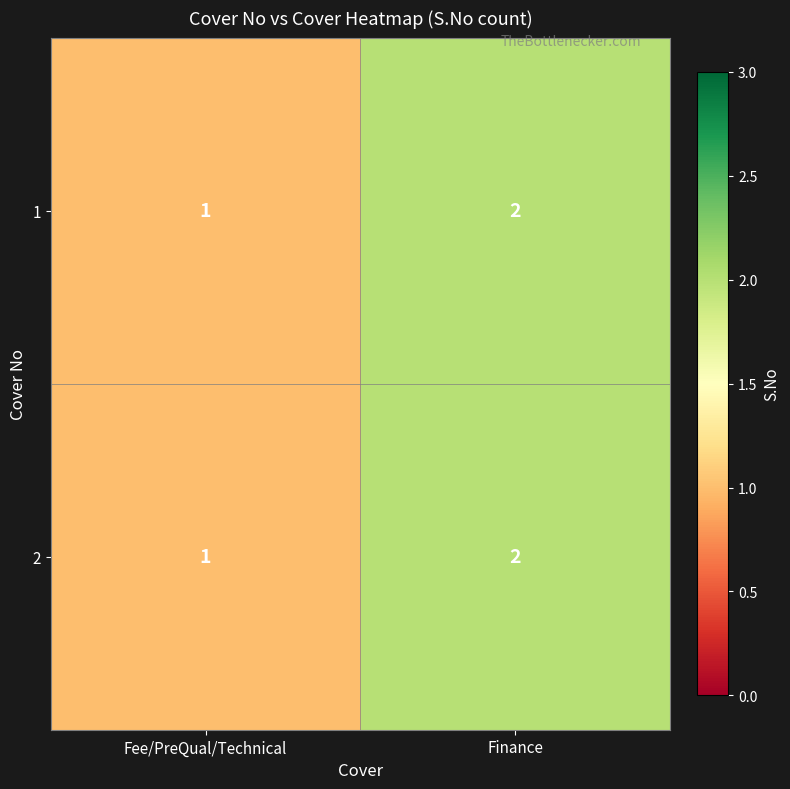

What is the sum of all 2 values?

3